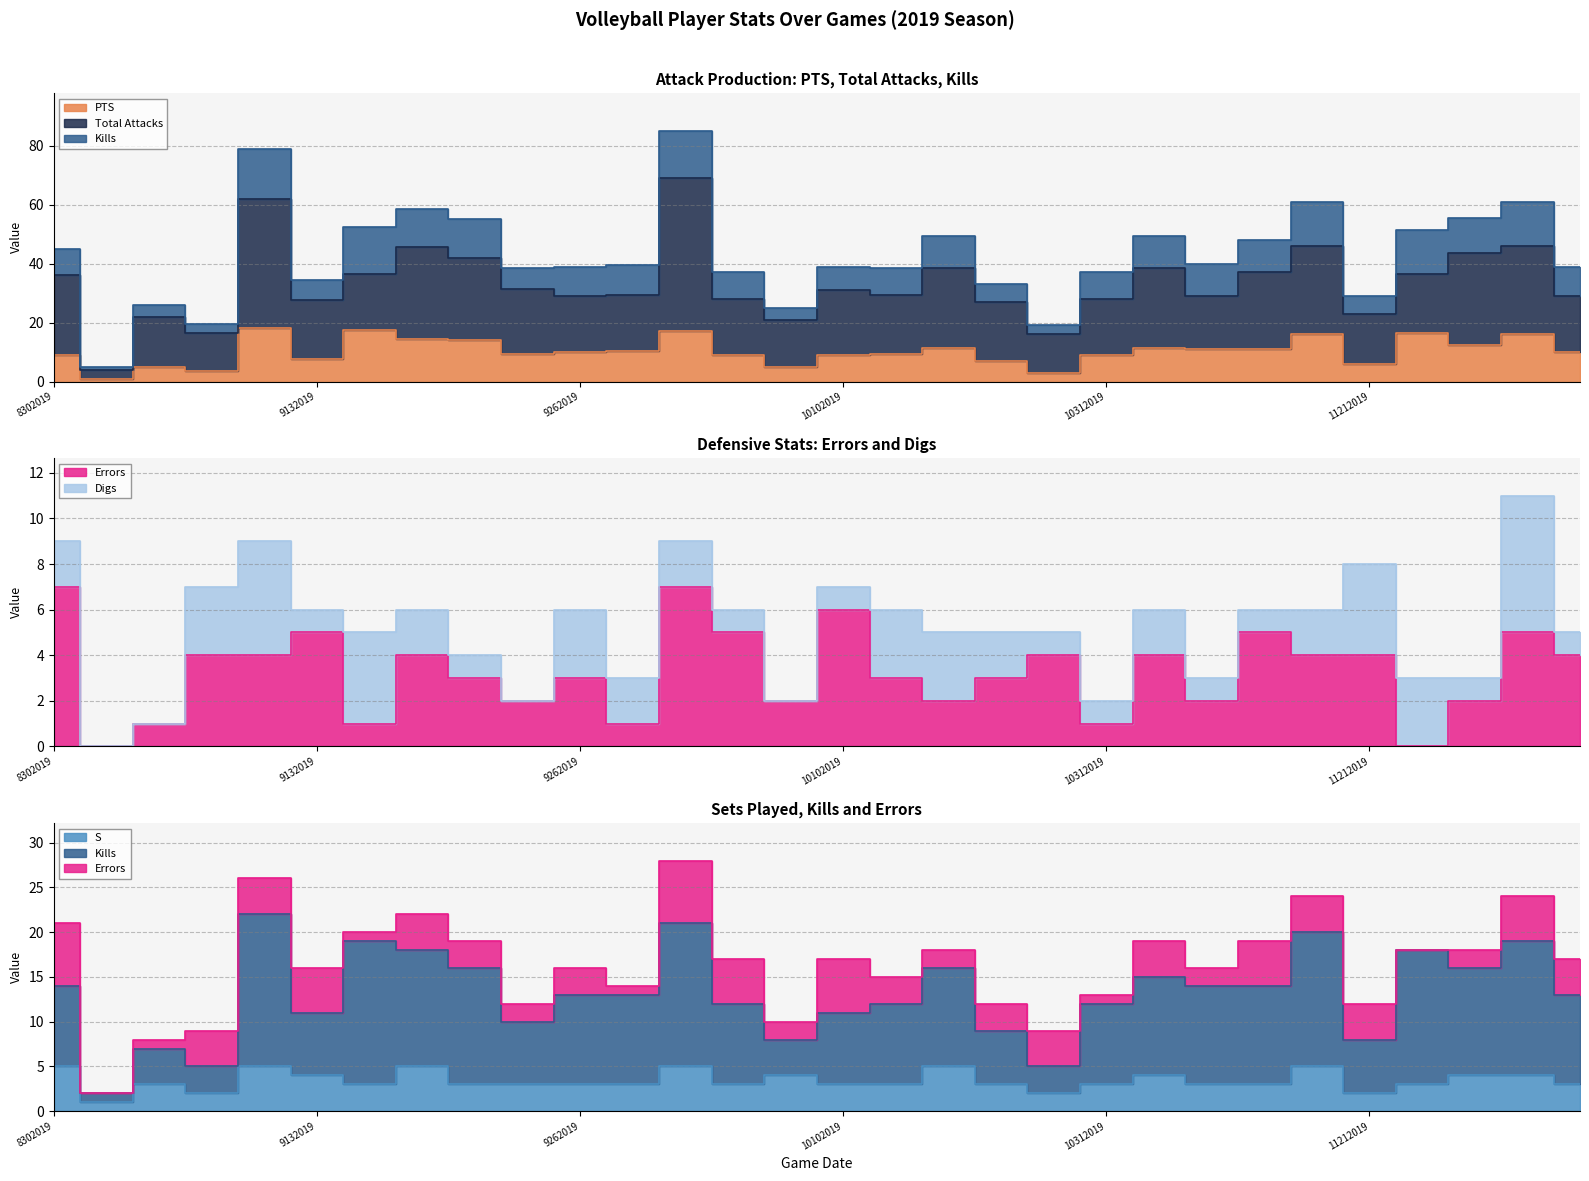

What is the value of the PTS point at the 19th from the left?

7.0